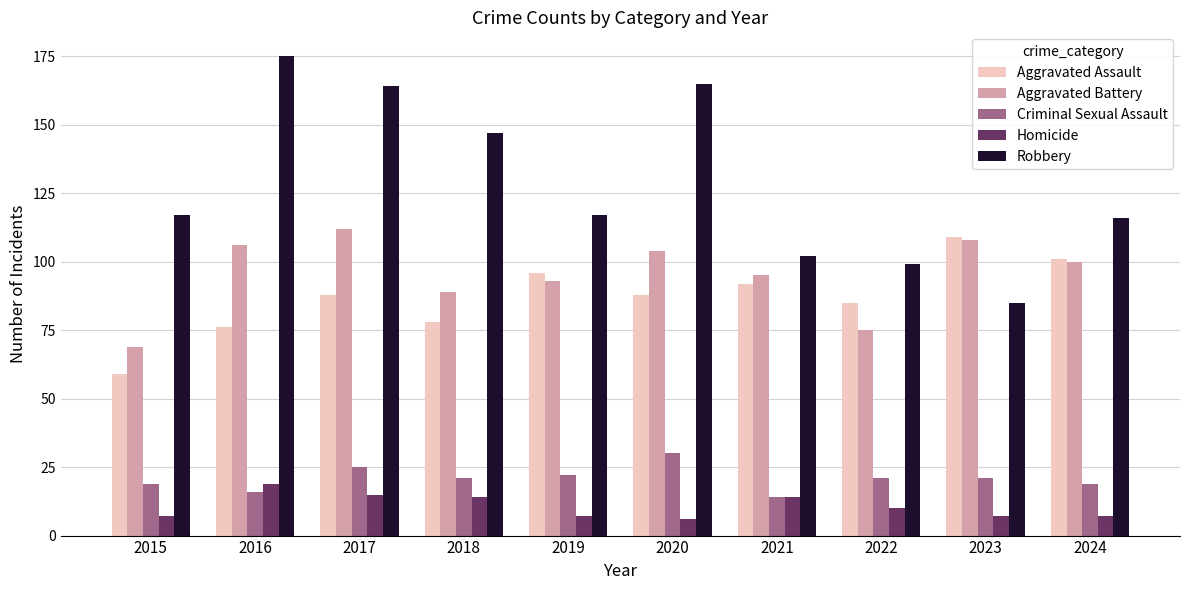

What is the difference between the highest and lowest values at 2017?

149